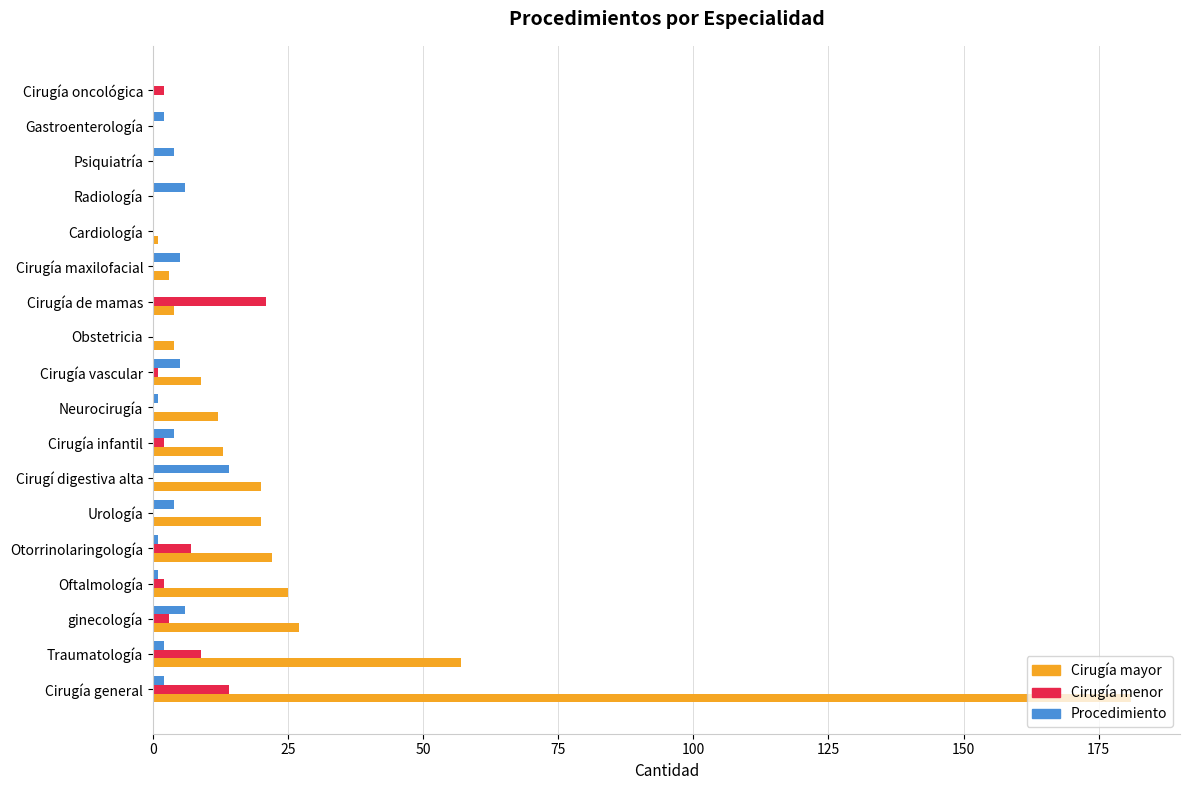

Which series has the largest range (max minus min)?

Cirugía mayor